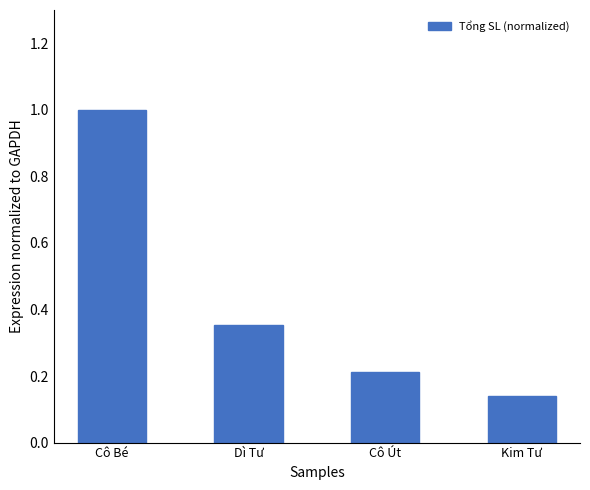

What is the difference between the maximum and minimum values?

0.9